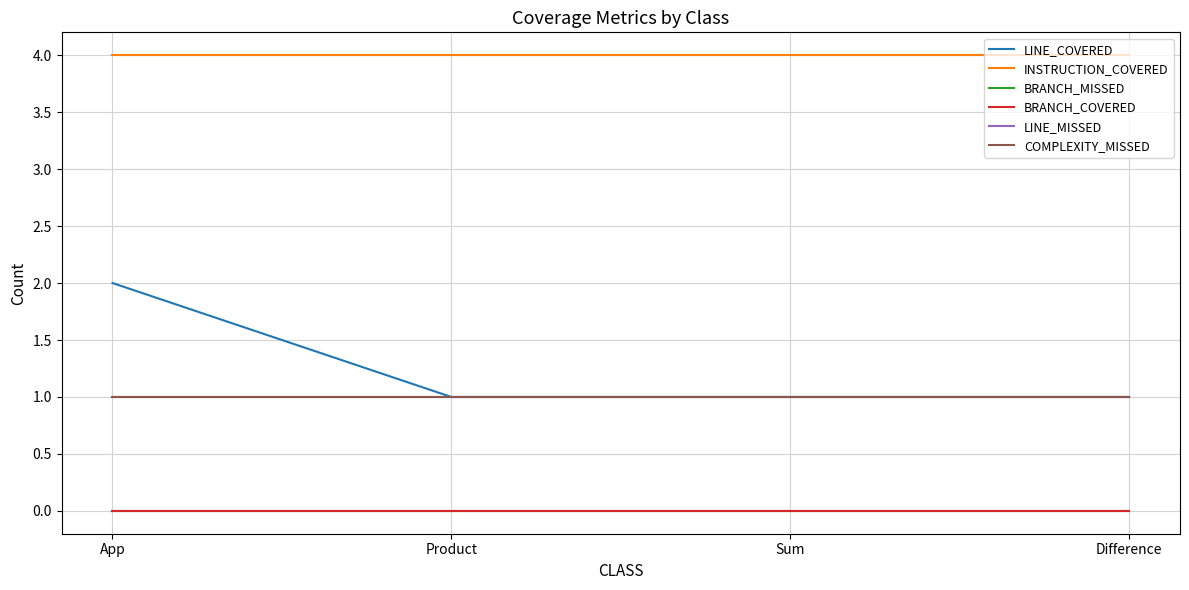

Which series has the largest total across all categories?

INSTRUCTION_COVERED